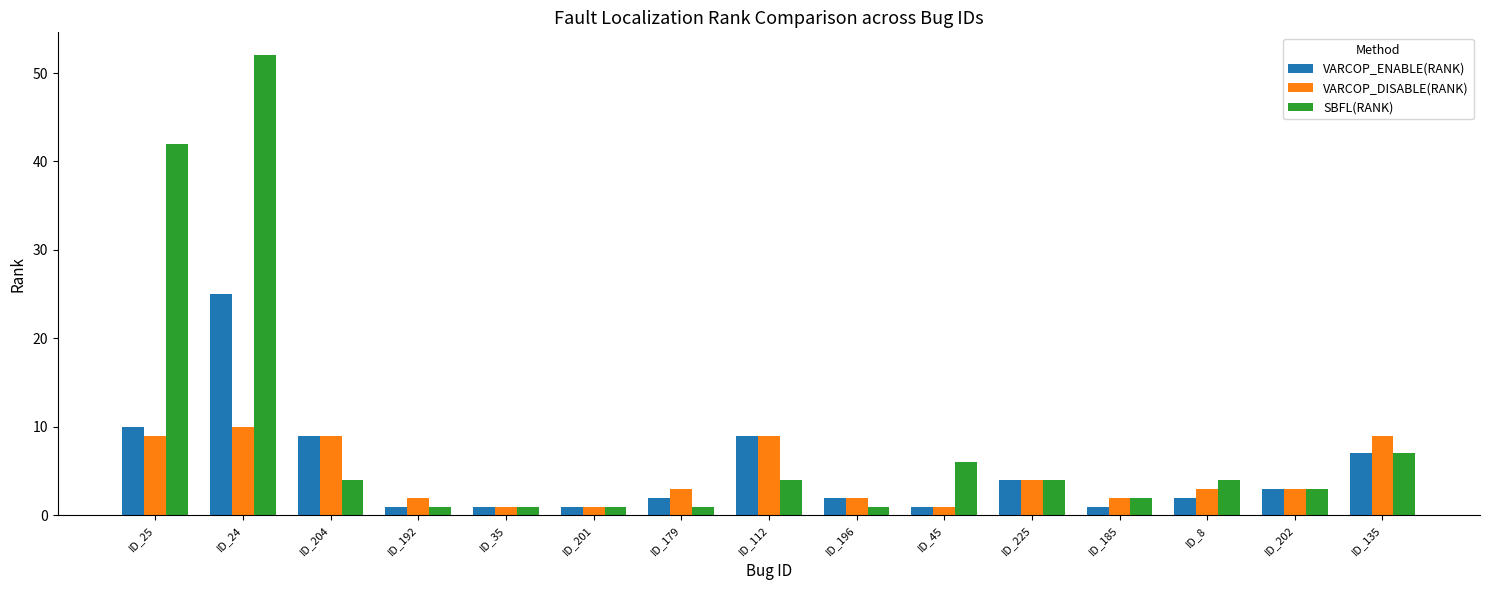

What position from the right is ID_8?

3